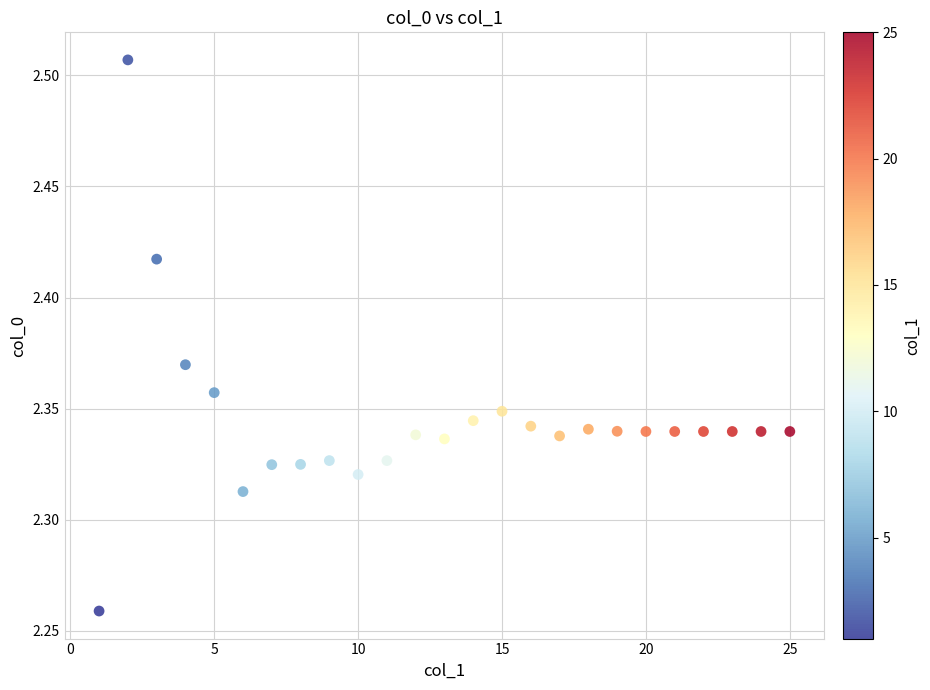

What is the range of X values (max minus min)?

24.0